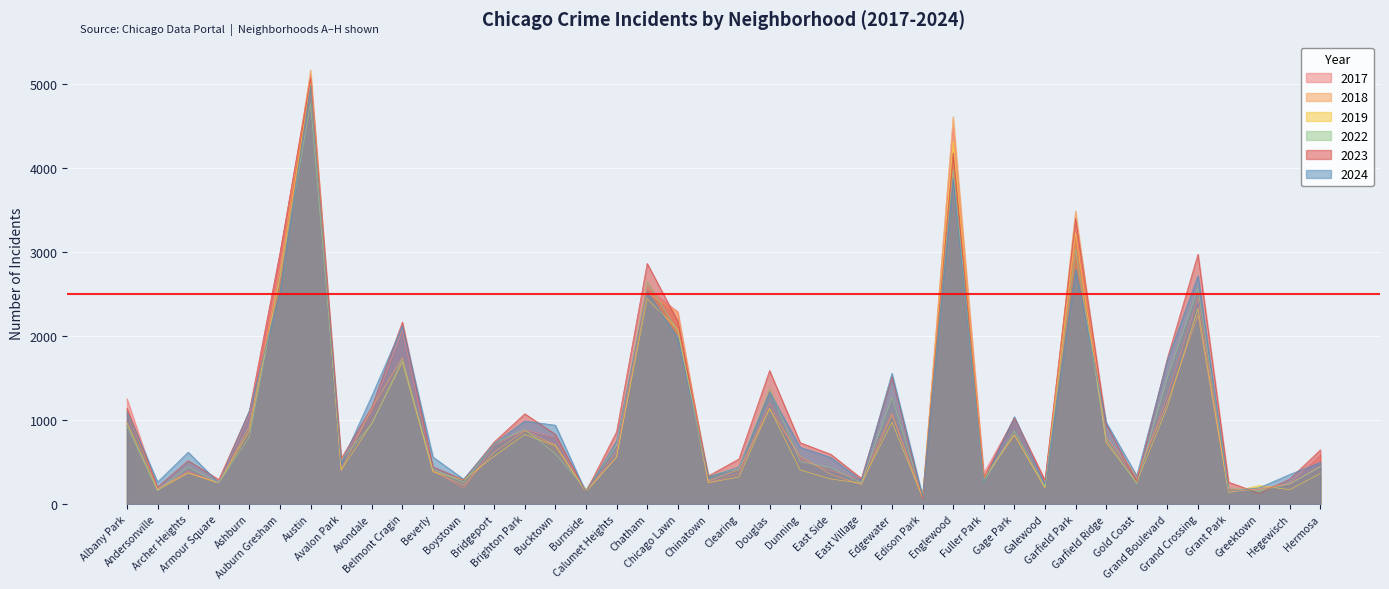

Read the 2024 value at Edgewater, to the nearest 100.

1600